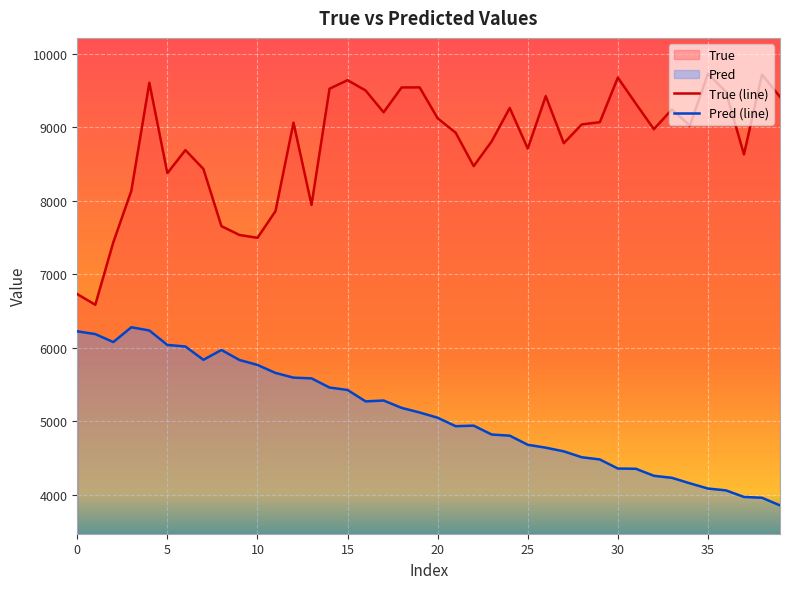

List the series in order of their overall mean, lowest first.

Pred (line), True (line)